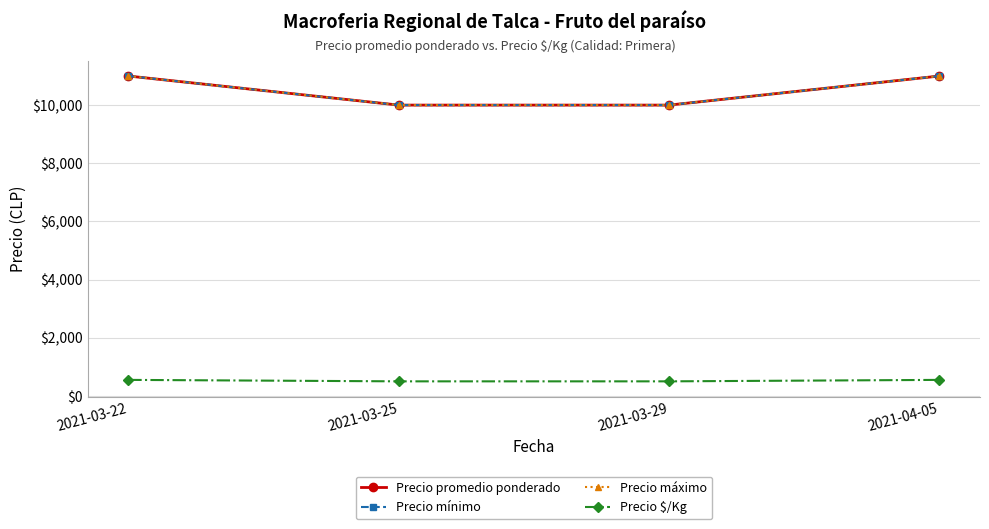

Is this an area chart (filled region under the line)?

No